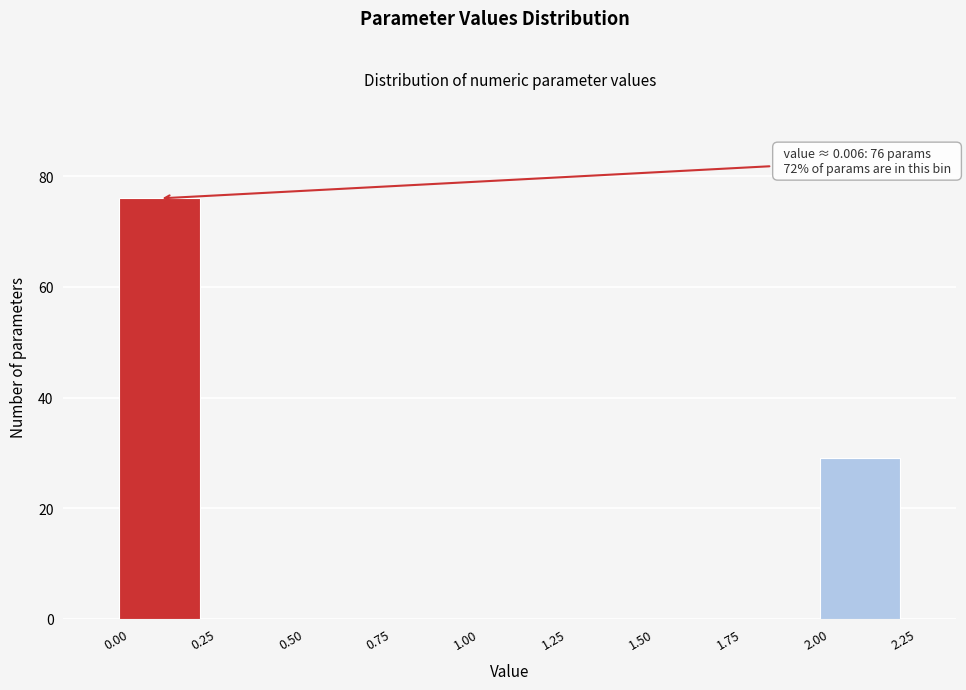

Which range on the x-axis has the tallest bar?

0.00 to 0.25